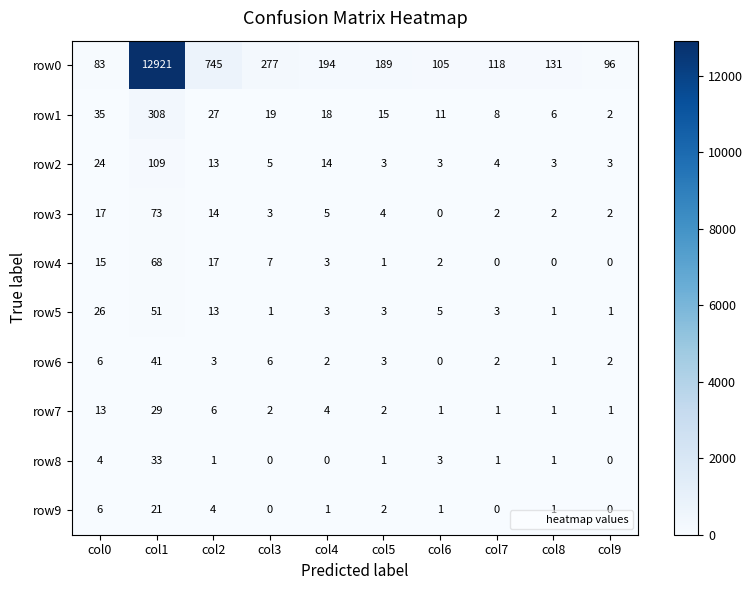

At col1, list the series in order from largest to smallest.

row0, row1, row2, row3, row4, row5, row6, row8, row7, row9